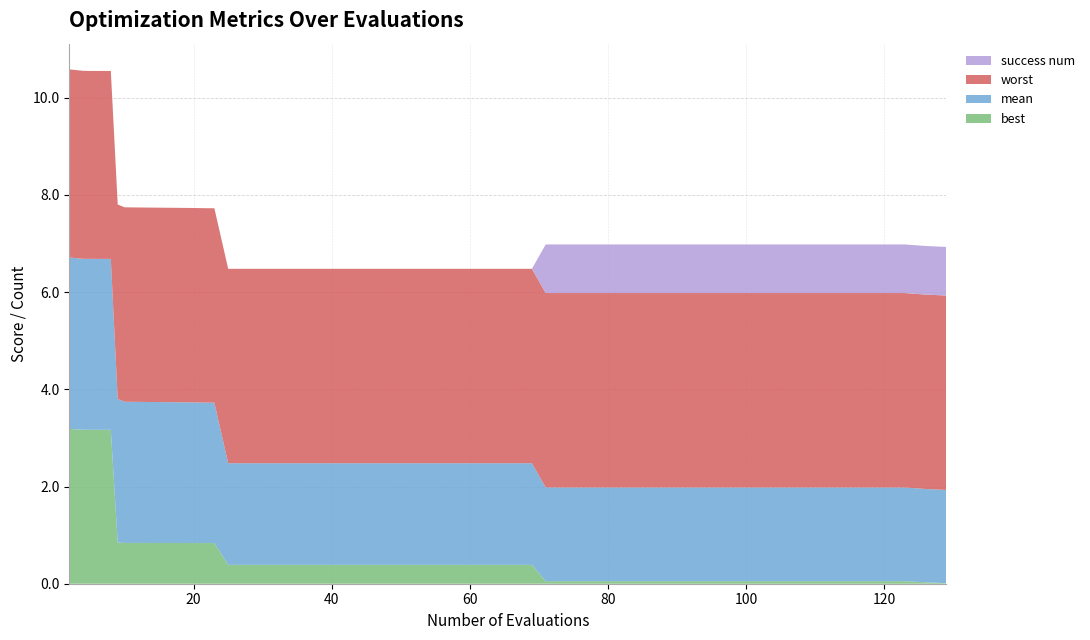

Reading left to right, extract all data points from this chart.

best: 2=3.2	4=3.2	5=3.2	8=3.2	9=0.8	10=0.8	12=0.8	15=0.8	17=0.8	20=0.8	22=0.8	23=0.8	25=0.4	29=0.4	33=0.4	37=0.4	41=0.4	45=0.4	49=0.4	53=0.4	57=0.4	61=0.4	65=0.4	69=0.4	71=0.1	75=0.1	79=0.1	83=0.1	87=0.1	91=0.1	95=0.1	99=0.1	103=0.1	107=0.1	111=0.1	115=0.1	119=0.1	123=0.1	126=0.0	129=0.0
mean: 2=3.5	4=3.5	5=3.5	8=3.5	9=3.0	10=2.9	12=2.9	15=2.9	17=2.9	20=2.9	22=2.9	23=2.9	25=2.1	29=2.1	33=2.1	37=2.1	41=2.1	45=2.1	49=2.1	53=2.1	57=2.1	61=2.1	65=2.1	69=2.1	71=1.9	75=1.9	79=1.9	83=1.9	87=1.9	91=1.9	95=1.9	99=1.9	103=1.9	107=1.9	111=1.9	115=1.9	119=1.9	123=1.9	126=1.9	129=1.9
worst: 2=3.9	4=3.9	5=3.9	8=3.9	9=4.0	10=4.0	12=4.0	15=4.0	17=4.0	20=4.0	22=4.0	23=4.0	25=4.0	29=4.0	33=4.0	37=4.0	41=4.0	45=4.0	49=4.0	53=4.0	57=4.0	61=4.0	65=4.0	69=4.0	71=4.0	75=4.0	79=4.0	83=4.0	87=4.0	91=4.0	95=4.0	99=4.0	103=4.0	107=4.0	111=4.0	115=4.0	119=4.0	123=4.0	126=4.0	129=4.0
success num: 2=0.0	4=0.0	5=0.0	8=0.0	9=0.0	10=0.0	12=0.0	15=0.0	17=0.0	20=0.0	22=0.0	23=0.0	25=0.0	29=0.0	33=0.0	37=0.0	41=0.0	45=0.0	49=0.0	53=0.0	57=0.0	61=0.0	65=0.0	69=0.0	71=1.0	75=1.0	79=1.0	83=1.0	87=1.0	91=1.0	95=1.0	99=1.0	103=1.0	107=1.0	111=1.0	115=1.0	119=1.0	123=1.0	126=1.0	129=1.0